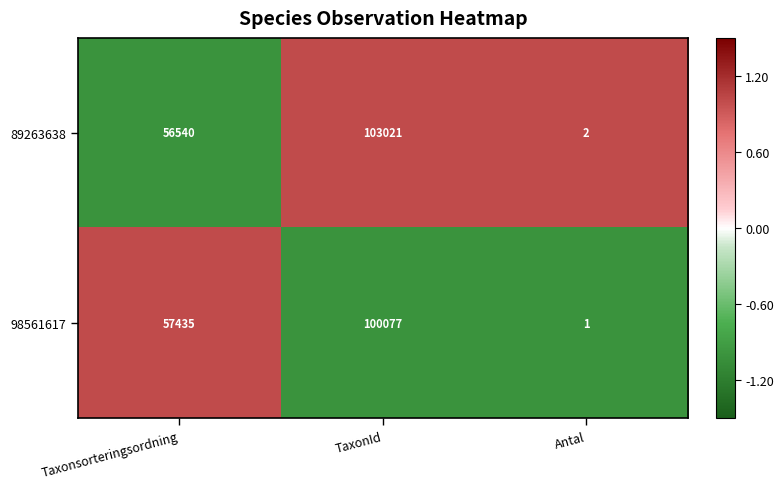

Where is 89263638 nearest to the value 51511?

Taxonsorteringsordning